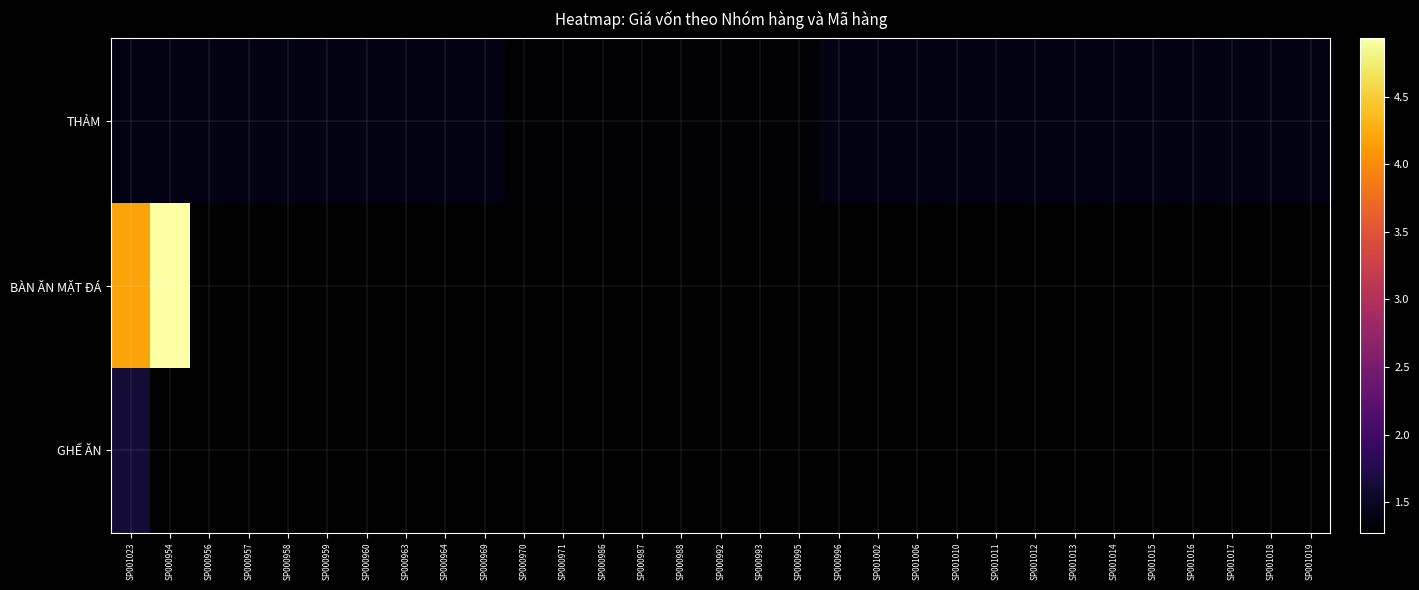

Which has a higher value, SP001006 or SP001023?

SP001006